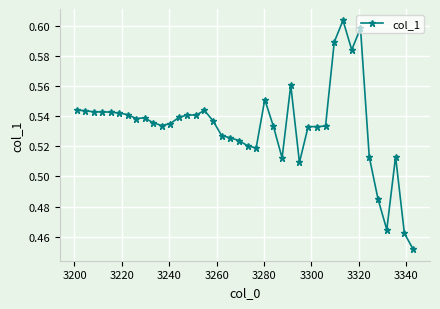

How many values are between 0 and 1?

40